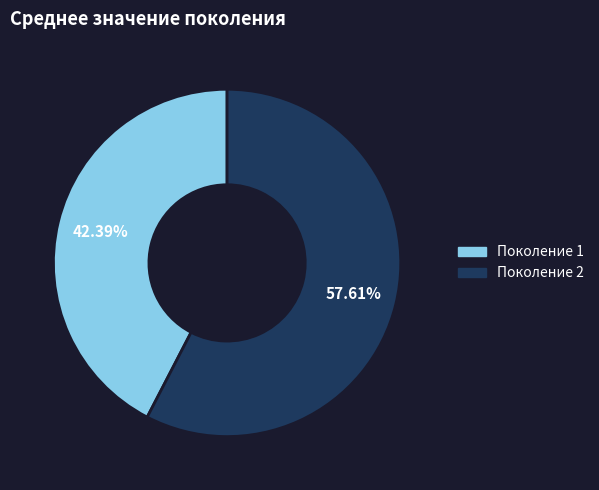

Approximately how many times larger is the value at Поколение 1 compared to Поколение 2?

0.7